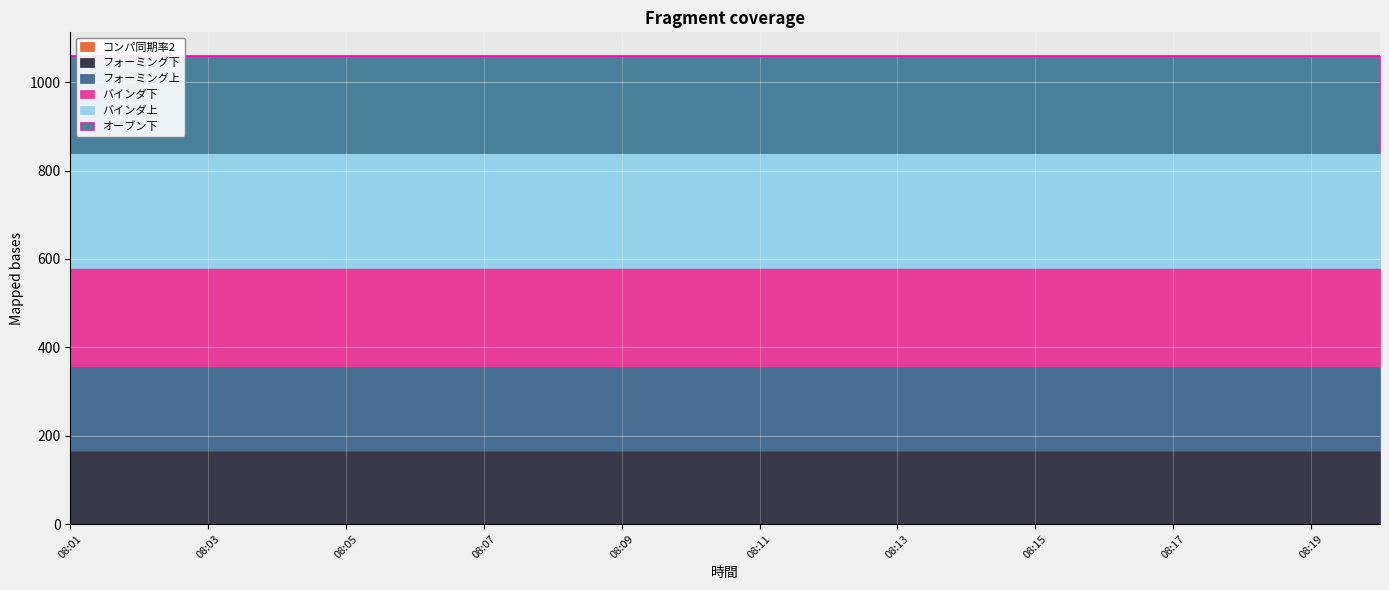

True or false: バインダ上 and フォーミング下 cross at least once.

False